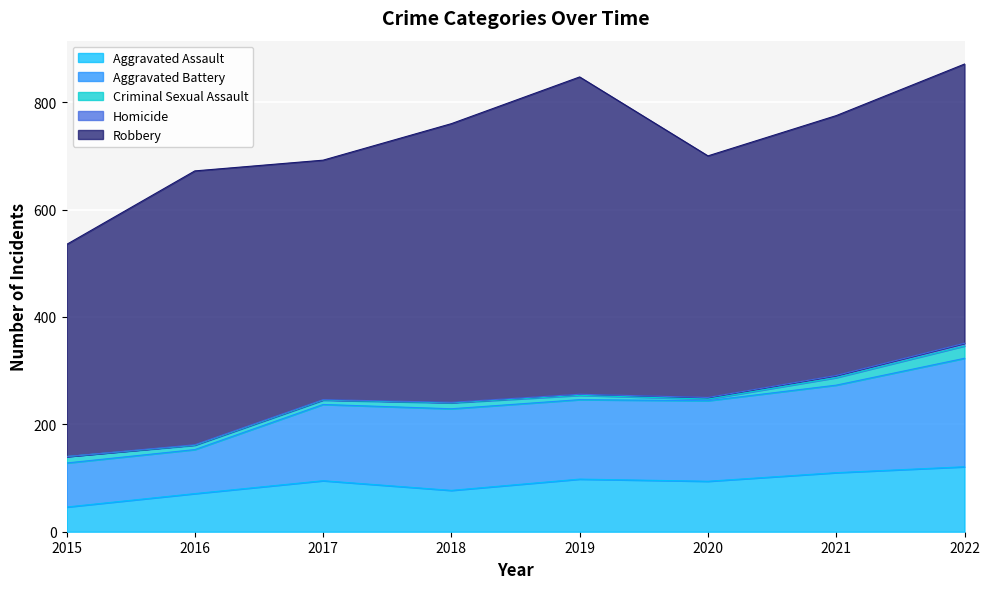

Count the number of data series in this chart.

5